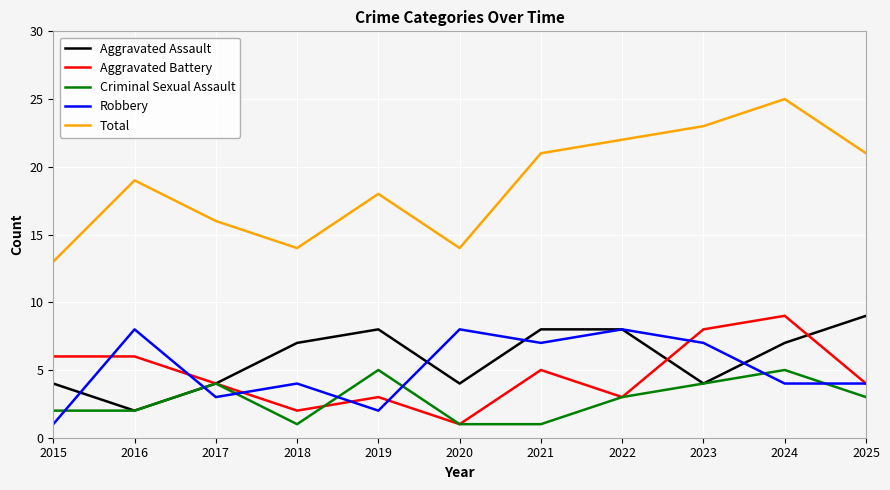

Reading left to right, what are all the values shown in this chart?

Aggravated Assault: 4	2	4	7	8	4	8	8	4	7	9
Aggravated Battery: 6	6	4	2	3	1	5	3	8	9	4
Criminal Sexual Assault: 2	2	4	1	5	1	1	3	4	5	3
Robbery: 1	8	3	4	2	8	7	8	7	4	4
Total: 13	19	16	14	18	14	21	22	23	25	21